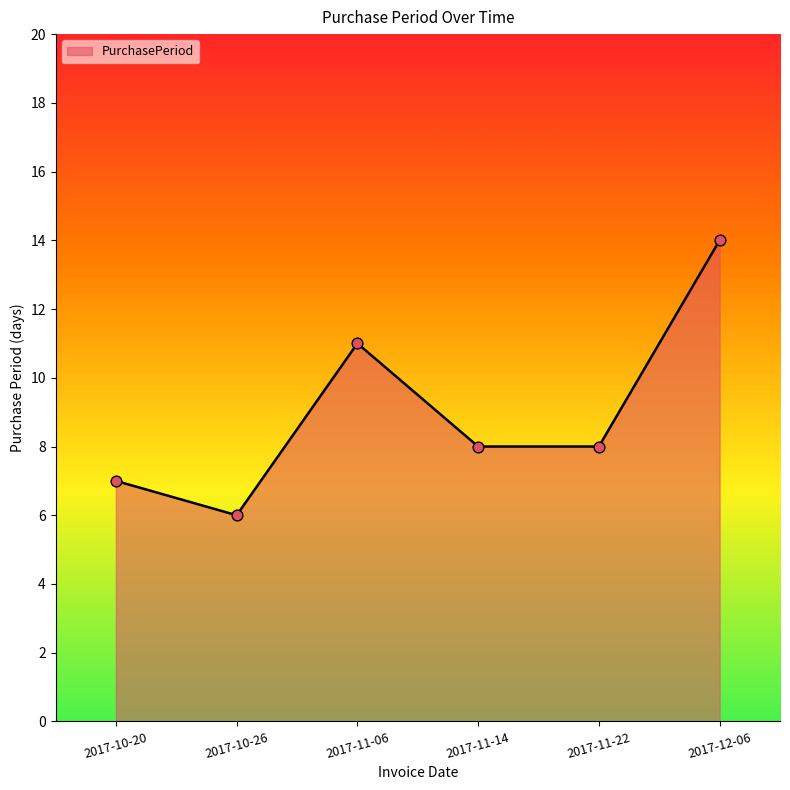

Between 2017-12-06 and 2017-11-06, which is larger?

2017-12-06